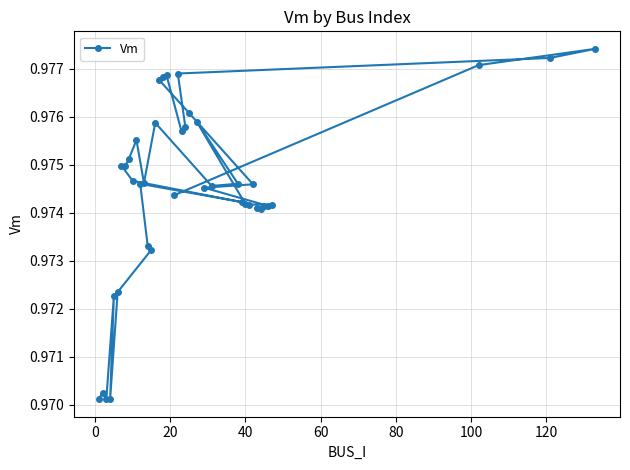

How many values are between 0 and 1?

40